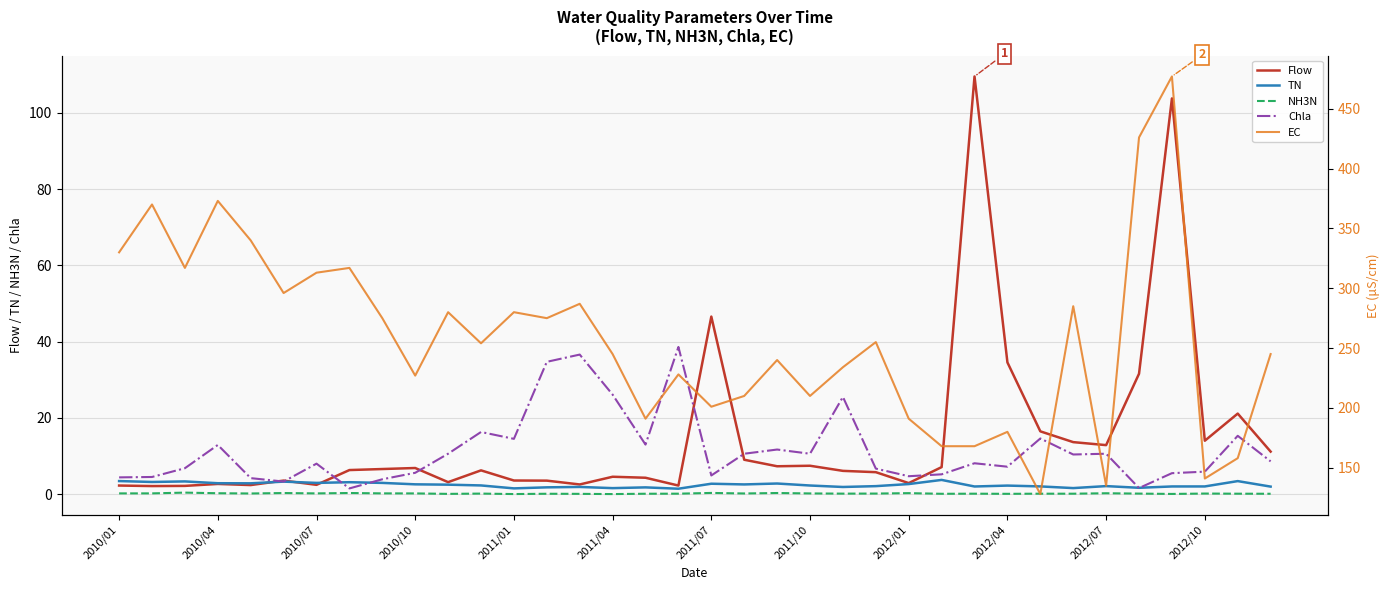

Does the chart have visible grid lines?

Yes